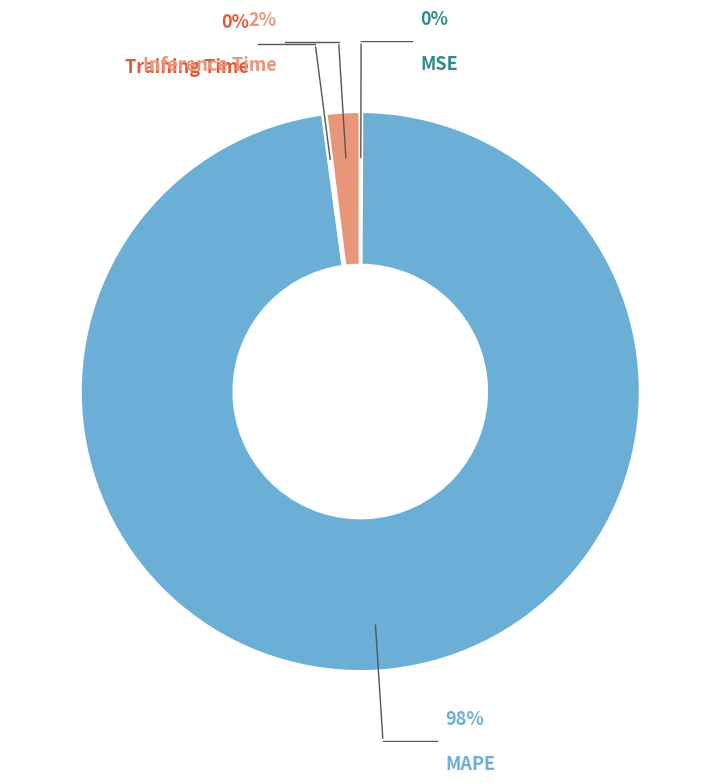

Do MAPE and Inference Time together represent more than half of the pie?

Yes